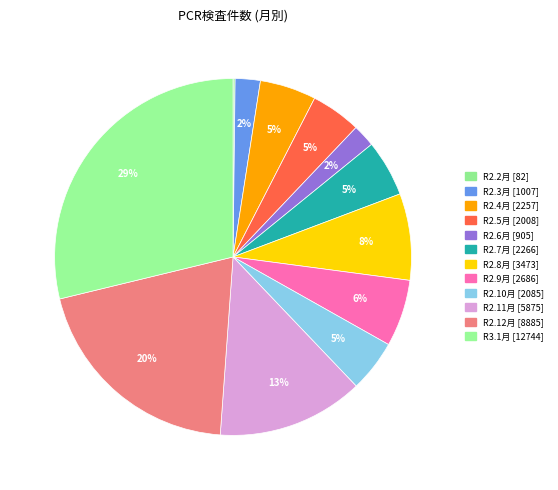

Which category has the smallest portion of the pie?

R2.2月